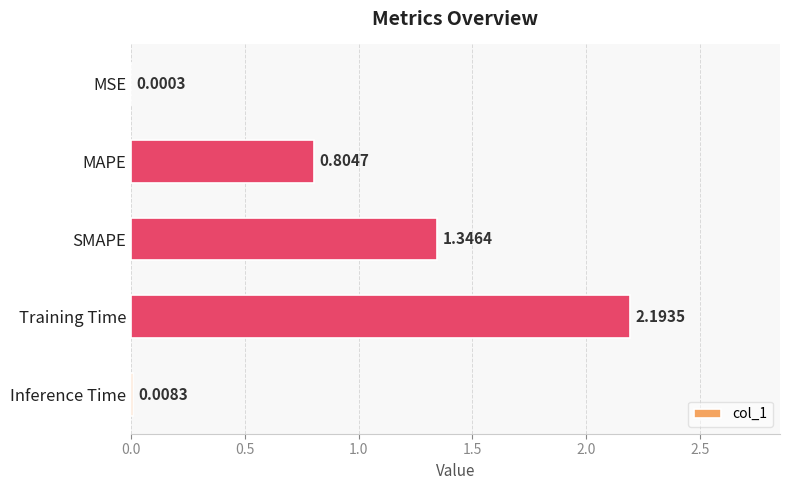

At which label is the value closest to 1?

MAPE